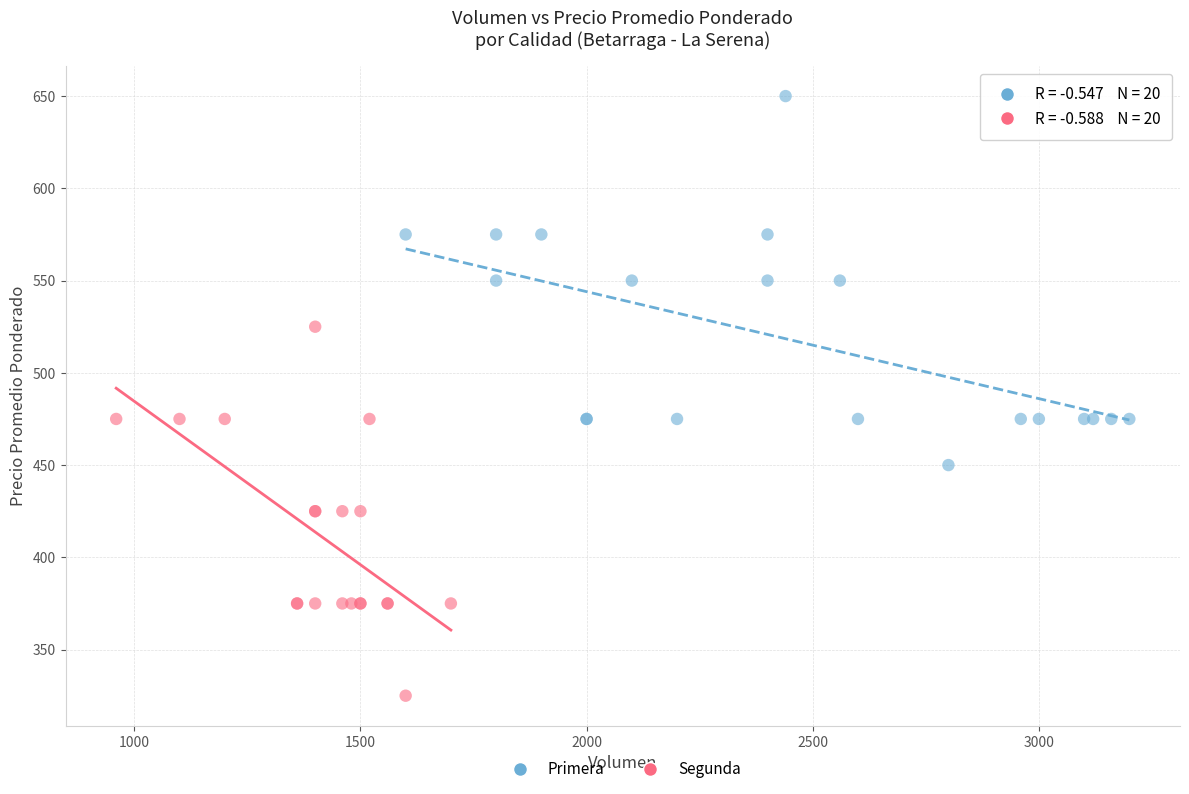

Which series reaches the maximum Y coordinate?

Primera